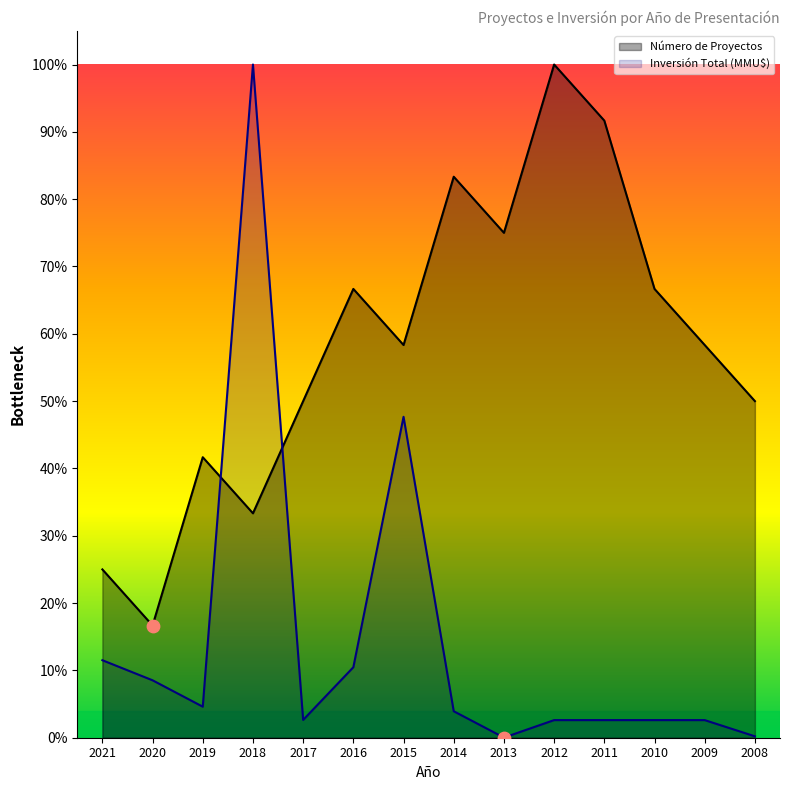

Which series has the largest total across all categories?

Número de Proyectos